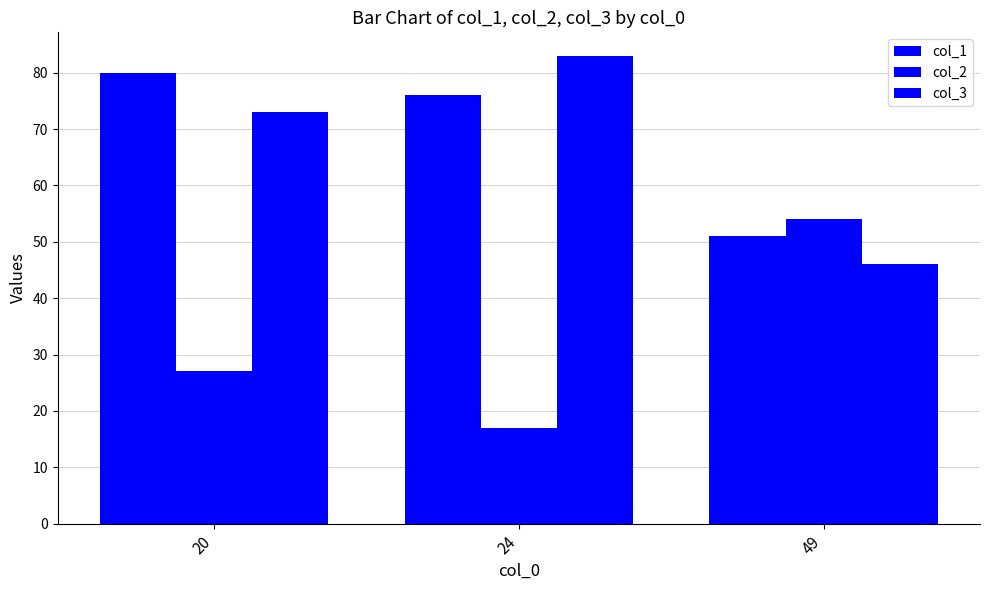

What is the maximum value shown in the chart?

83